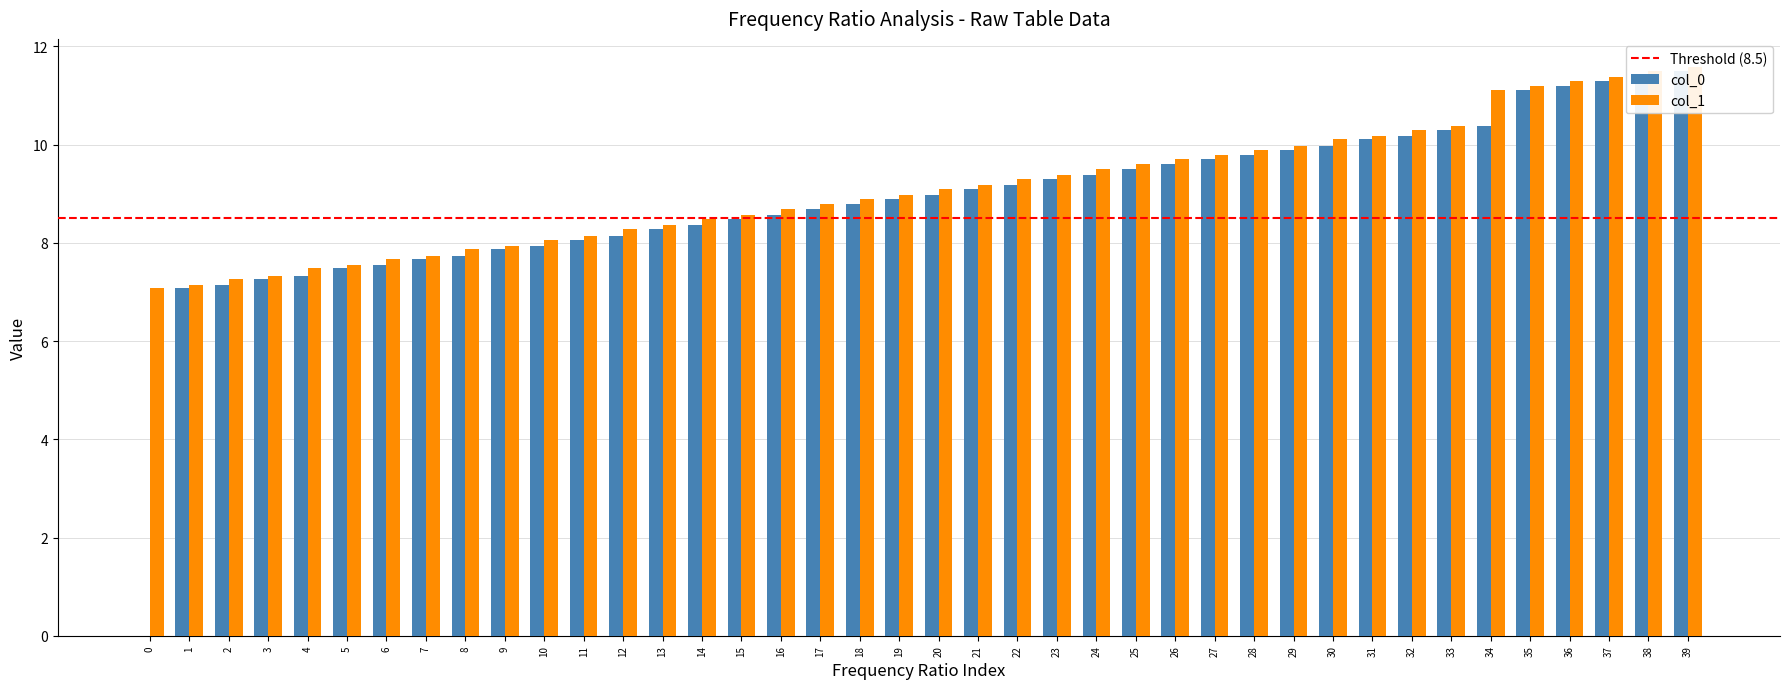

What position from the left is 27?

28